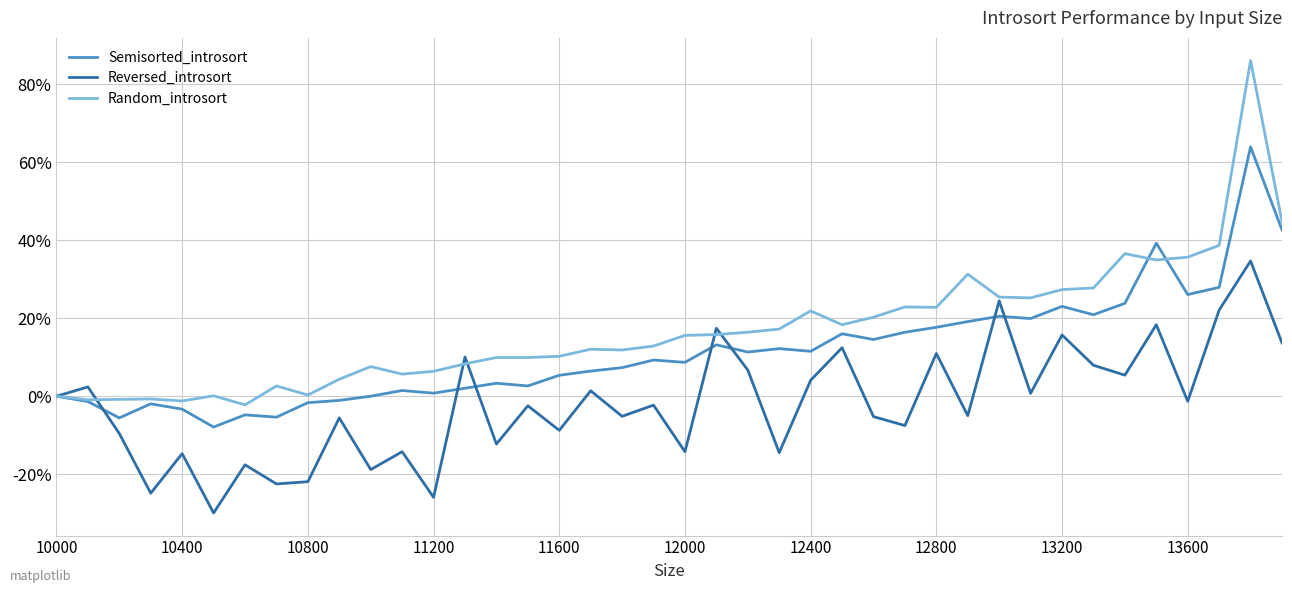

Rank the series by their average value, from highest to lowest.

Random_introsort, Semisorted_introsort, Reversed_introsort